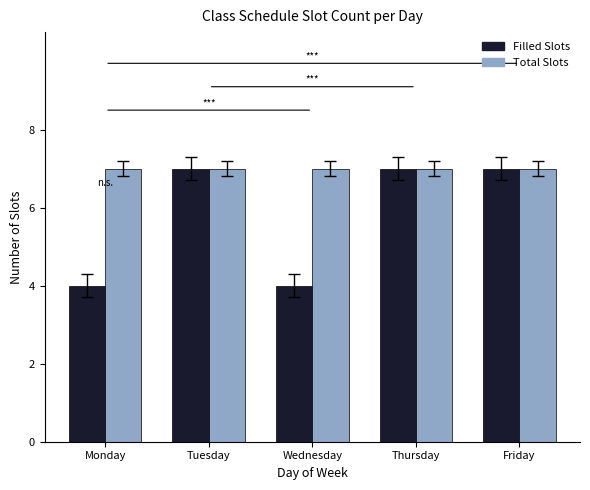

Reading left to right, list all the values displayed in this chart.

Filled Slots: Monday=4	Tuesday=7	Wednesday=4	Thursday=7	Friday=7
Total Slots: Monday=7	Tuesday=7	Wednesday=7	Thursday=7	Friday=7